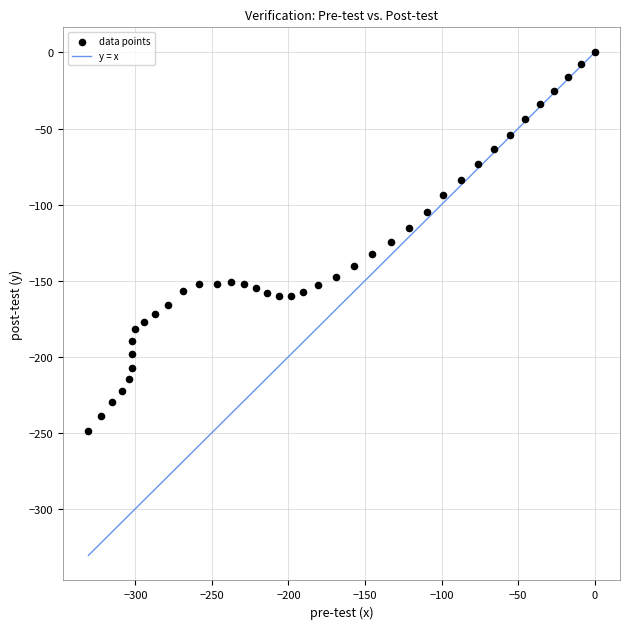

What is the range of X values (max minus min)?

330.6